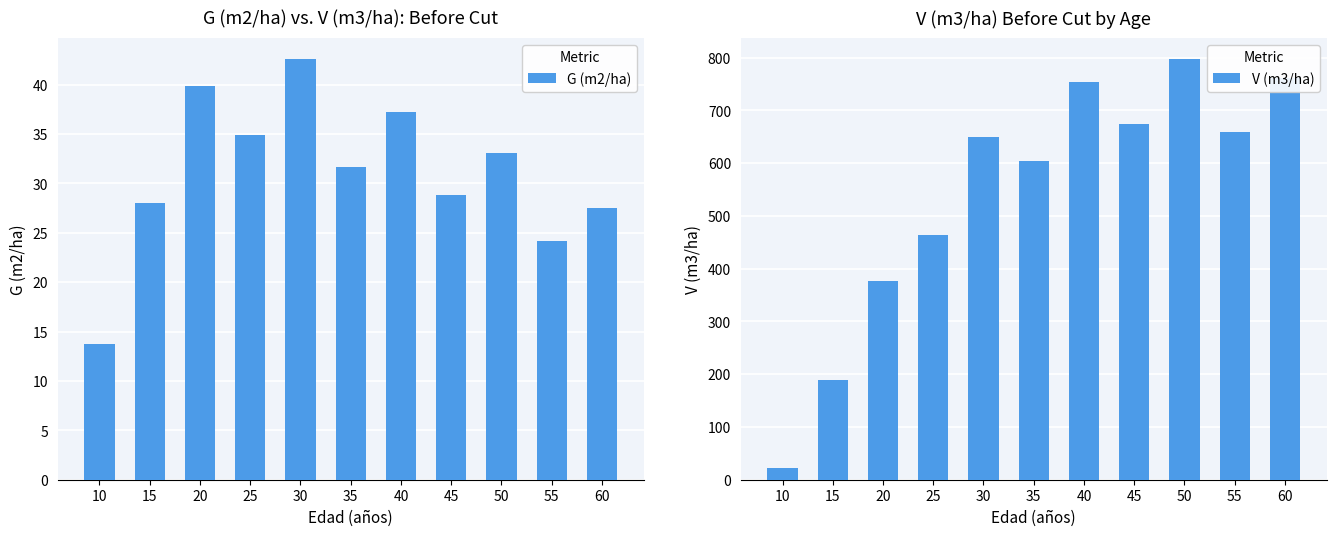

At 30, list the series in order from largest to smallest.

V (m3/ha), G (m2/ha)